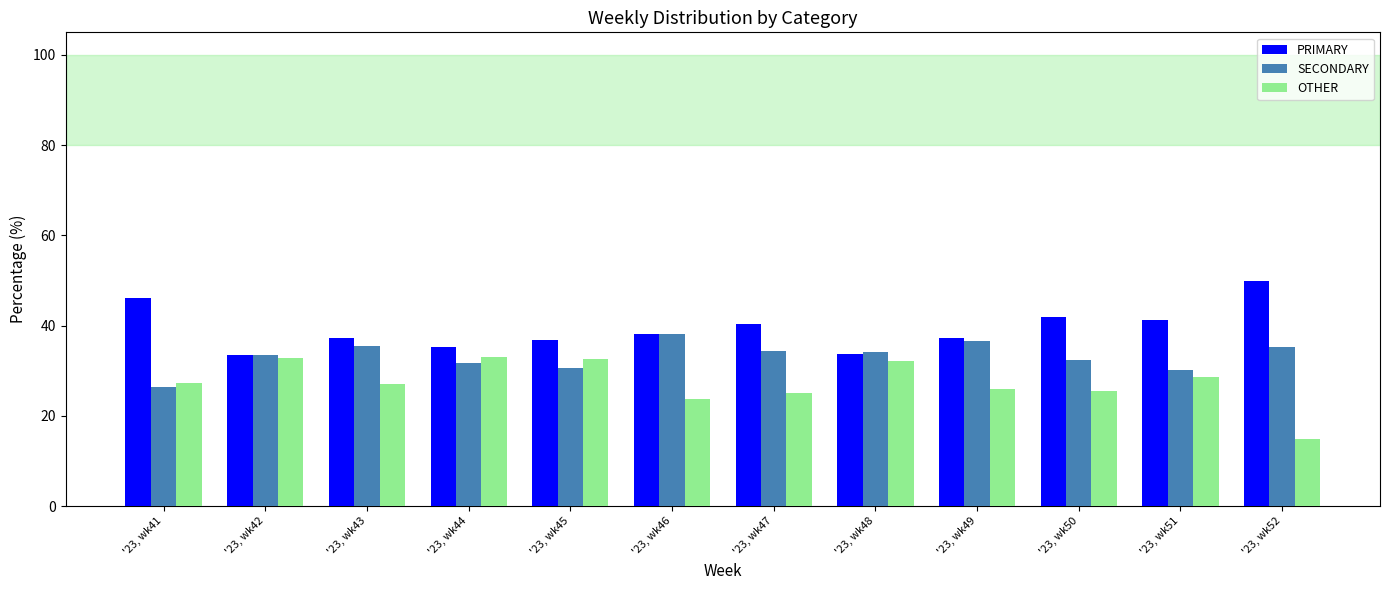

Are the bars grouped side by side (vs. stacked)?

Yes